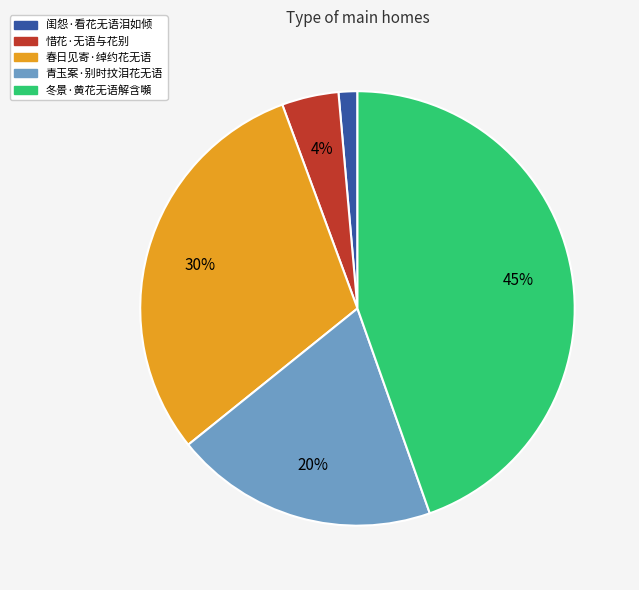

Rank the categories by value from highest to lowest.

冬景·黄花无语解含嚬, 春日见寄·绰约花无语, 青玉案·别时抆泪花无语, 惜花·无语与花别, 闺怨·看花无语泪如倾